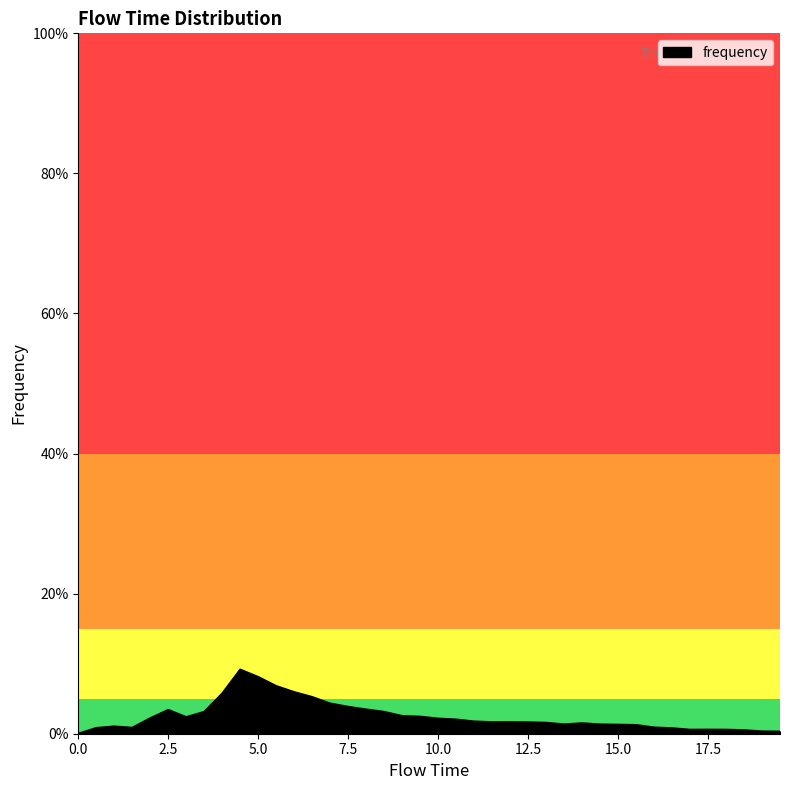

Does the chart display data point markers on the line(s)?

No